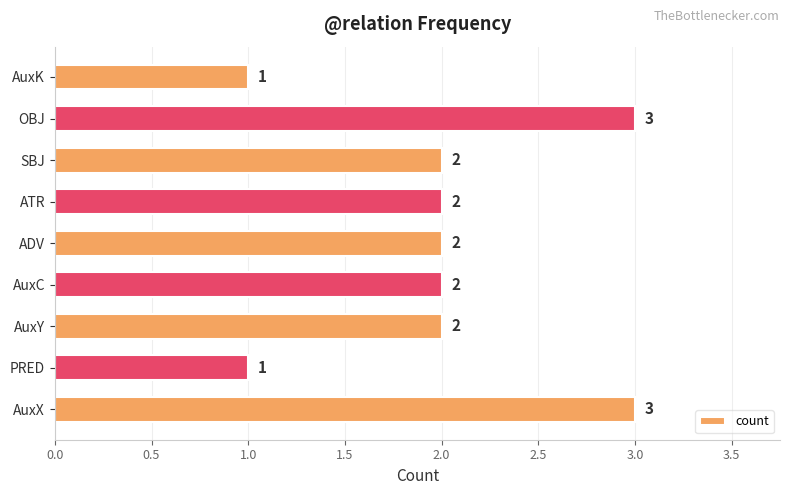

What is the sum of all values?

18